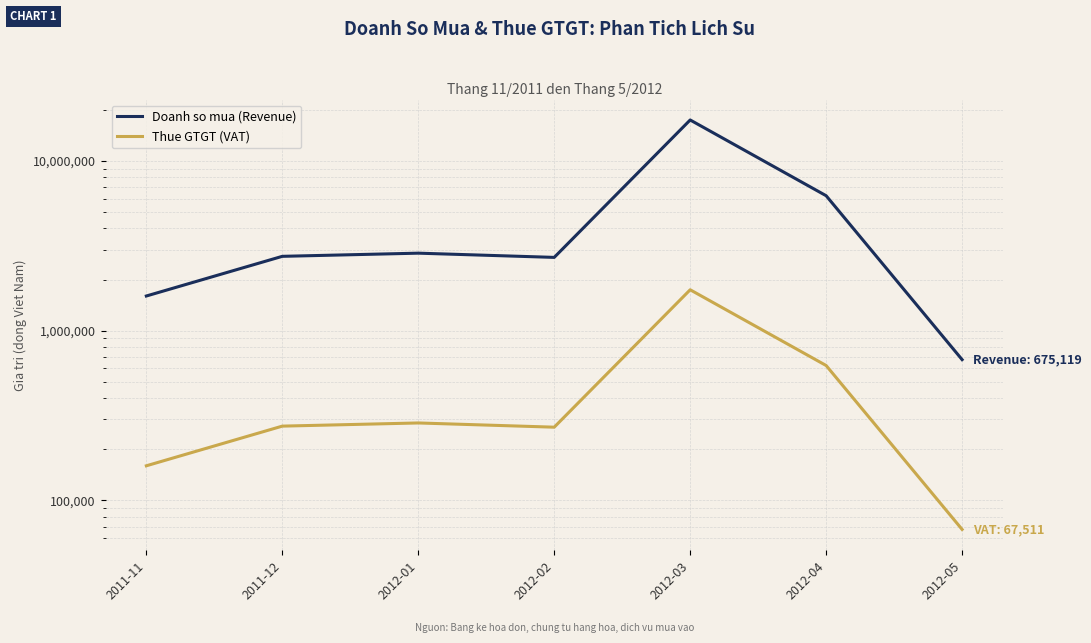

True or false: Thue GTGT (VAT) has more than 2 interior local peaks.

False